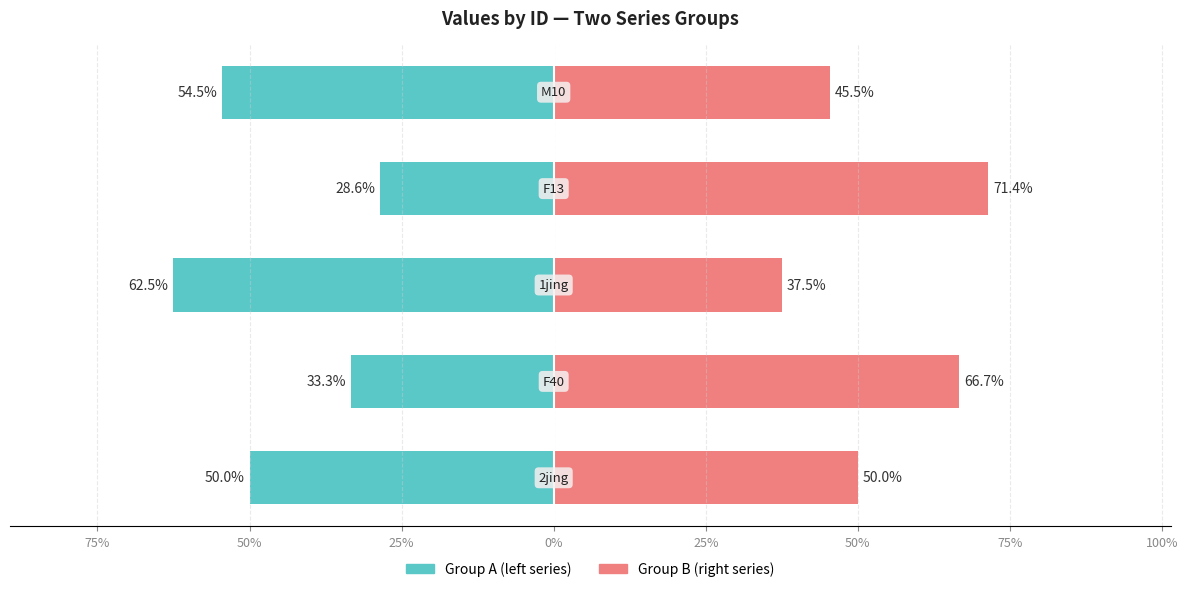

Which series has the largest range (max minus min)?

Group A (left series)